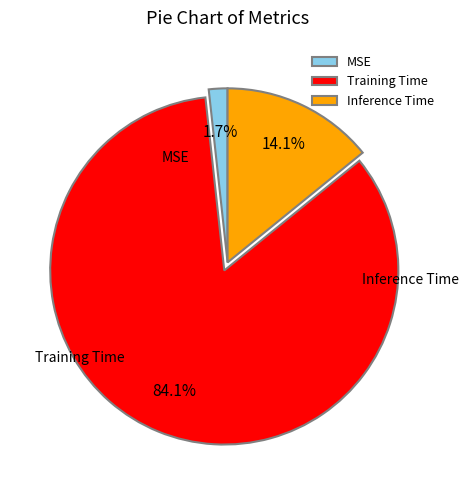

How many slices are in this pie chart?

3